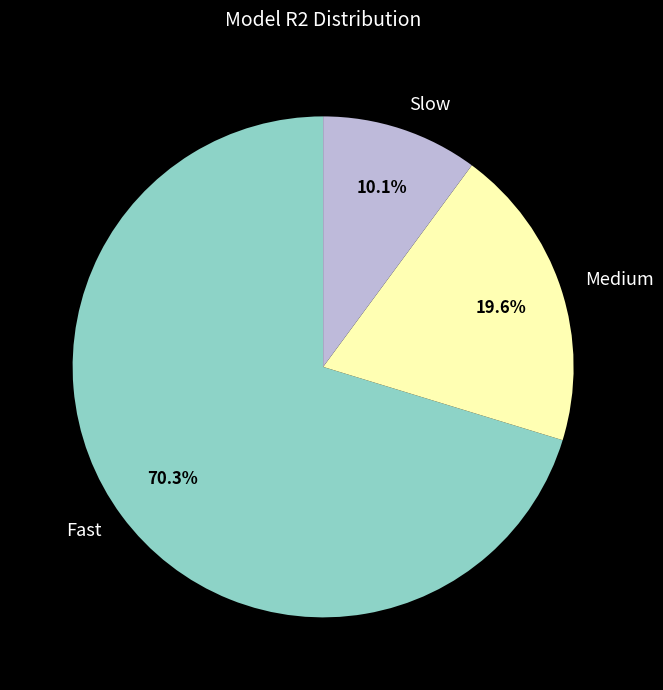

Rank the categories by value from lowest to highest.

Slow, Medium, Fast